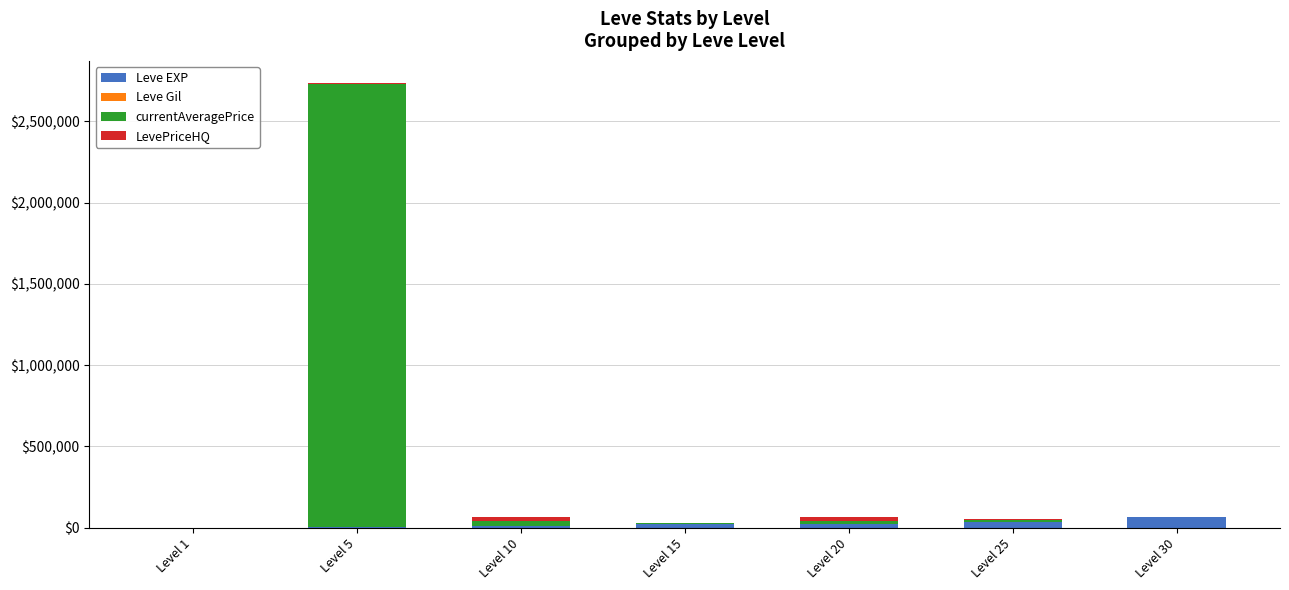

Are the bars horizontal?

No